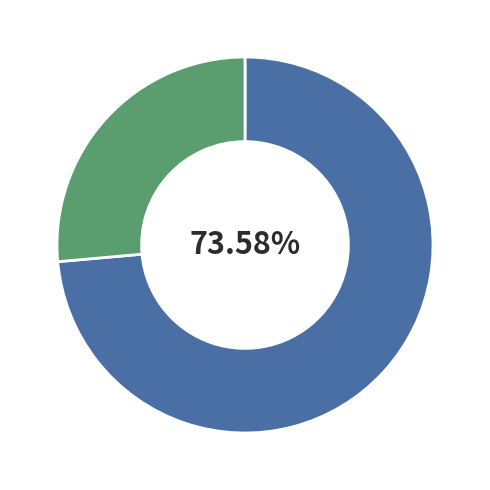

Is there a majority slice in this chart?

Yes